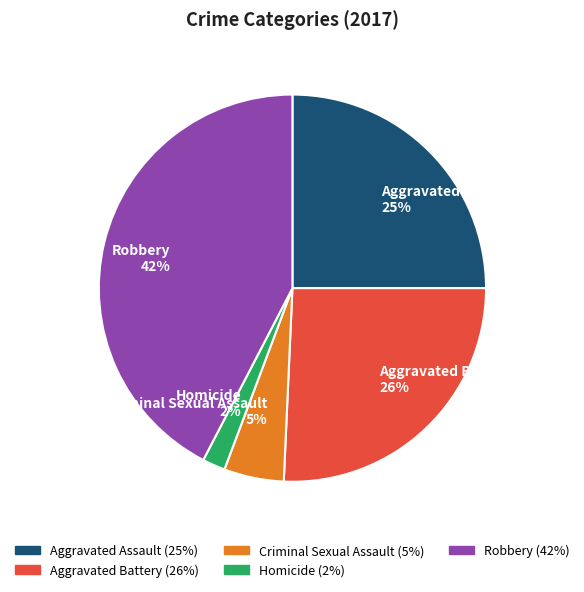

How many slices are in this pie chart?

5